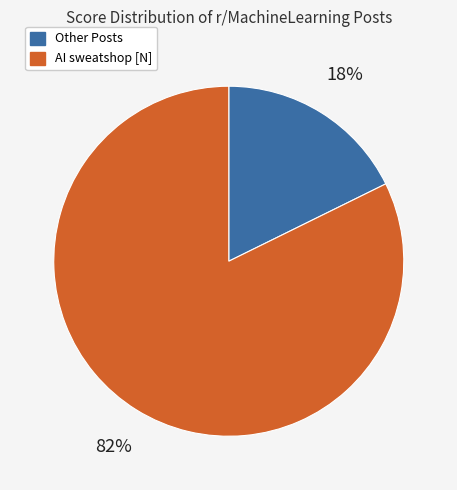

What percentage is the AI sweatshop [N] slice, to the nearest percent?

82%